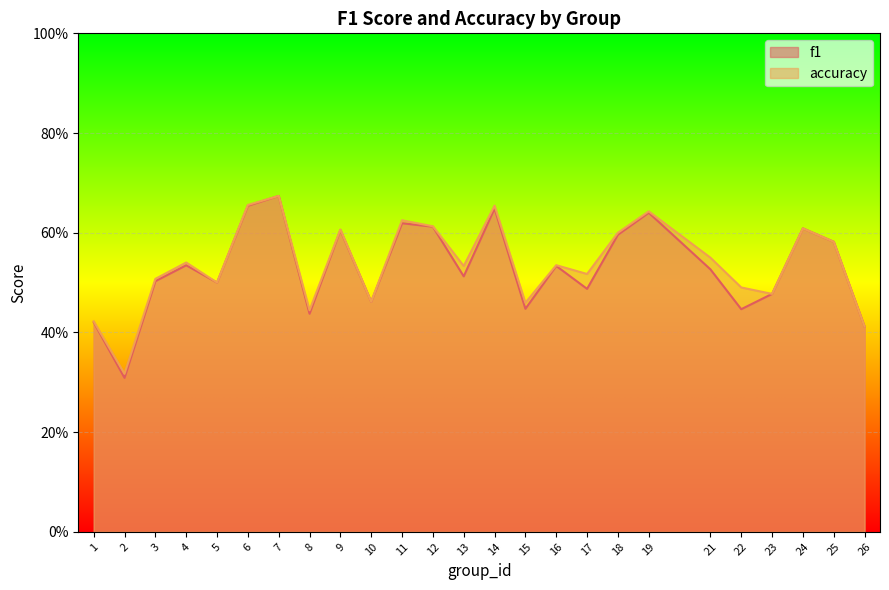

What is the value of the accuracy point at the 22nd from the left?

0.5